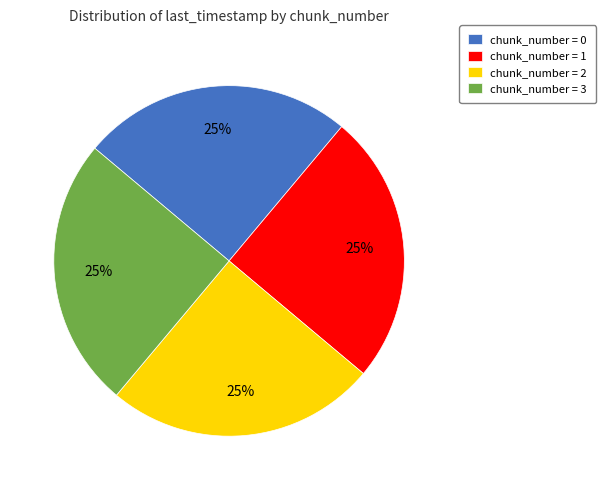

What is the ratio of the value at chunk_number = 2 to the value at chunk_number = 3?

1.0